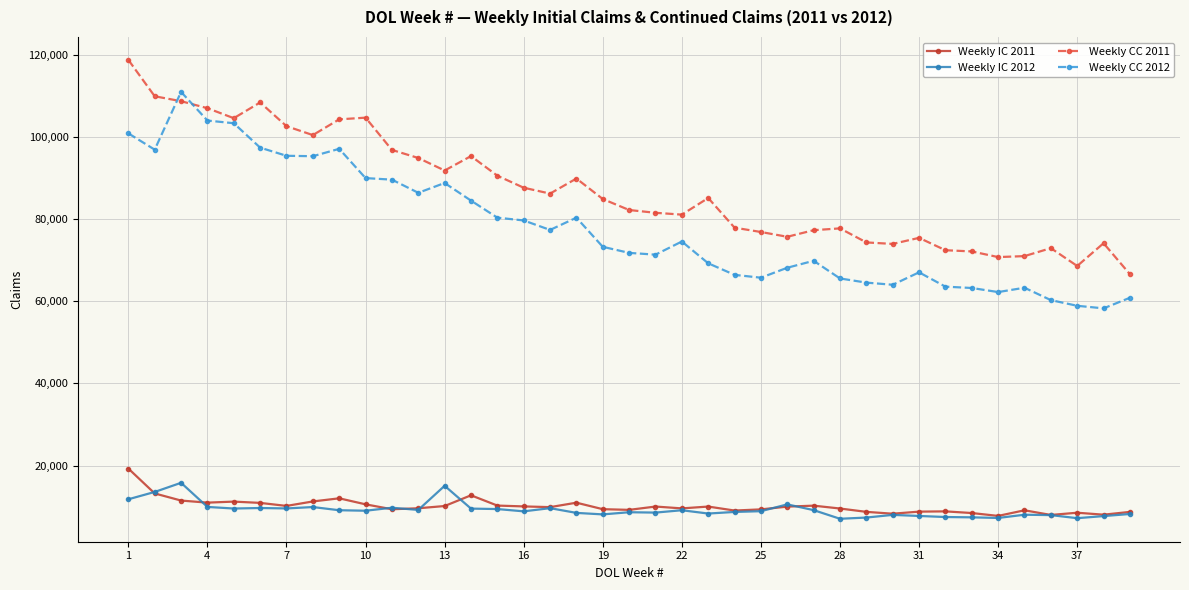

What is the value of the Weekly CC 2012 point at the 37th from the left?

58916